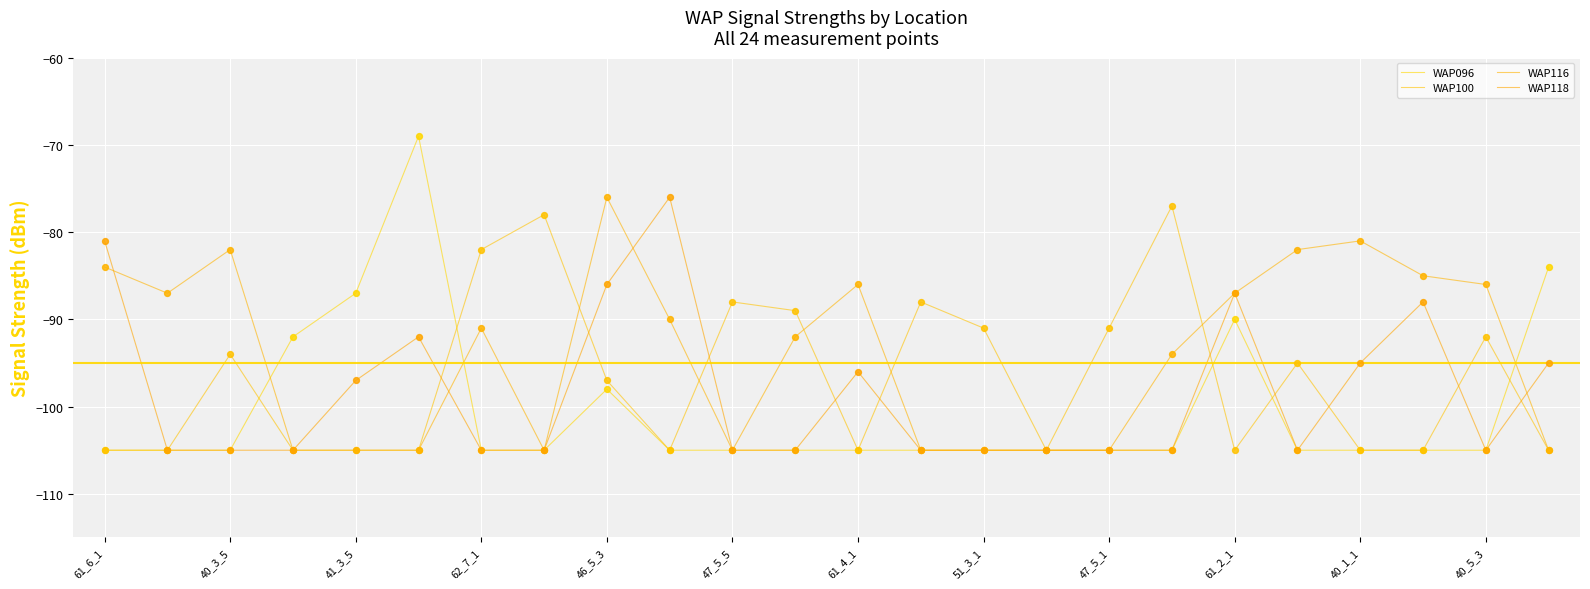

At which category is the sum across all series the highest?

46_5_3